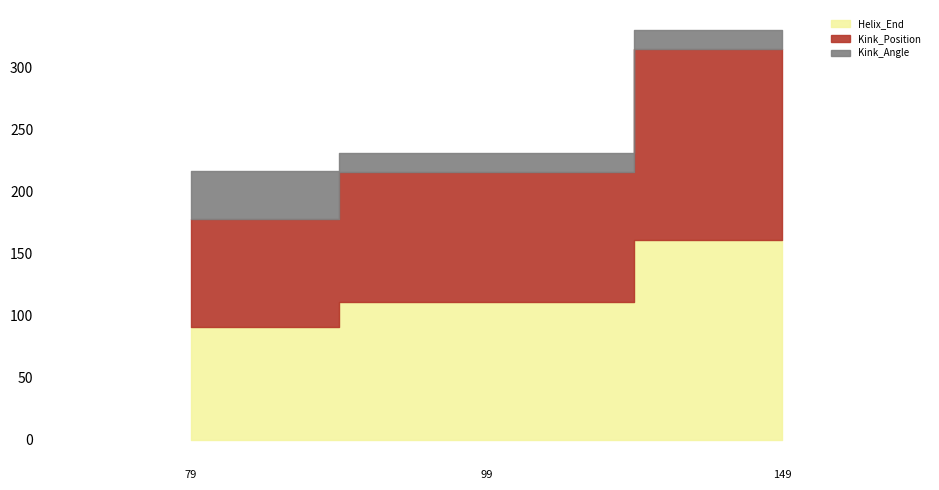

What is the spread (max minus min) of values at 79?

52.3